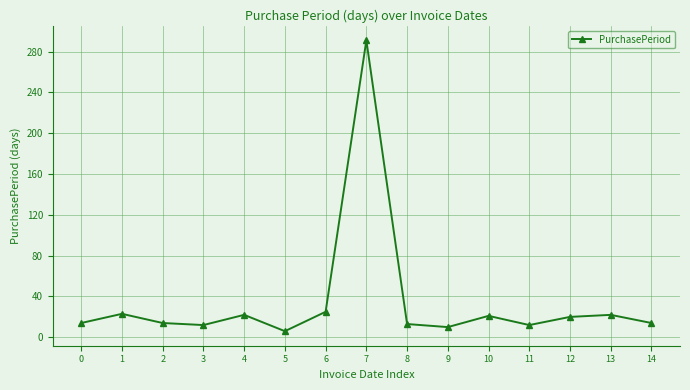

True or false: the data has more than 1 interior local peaks.

True